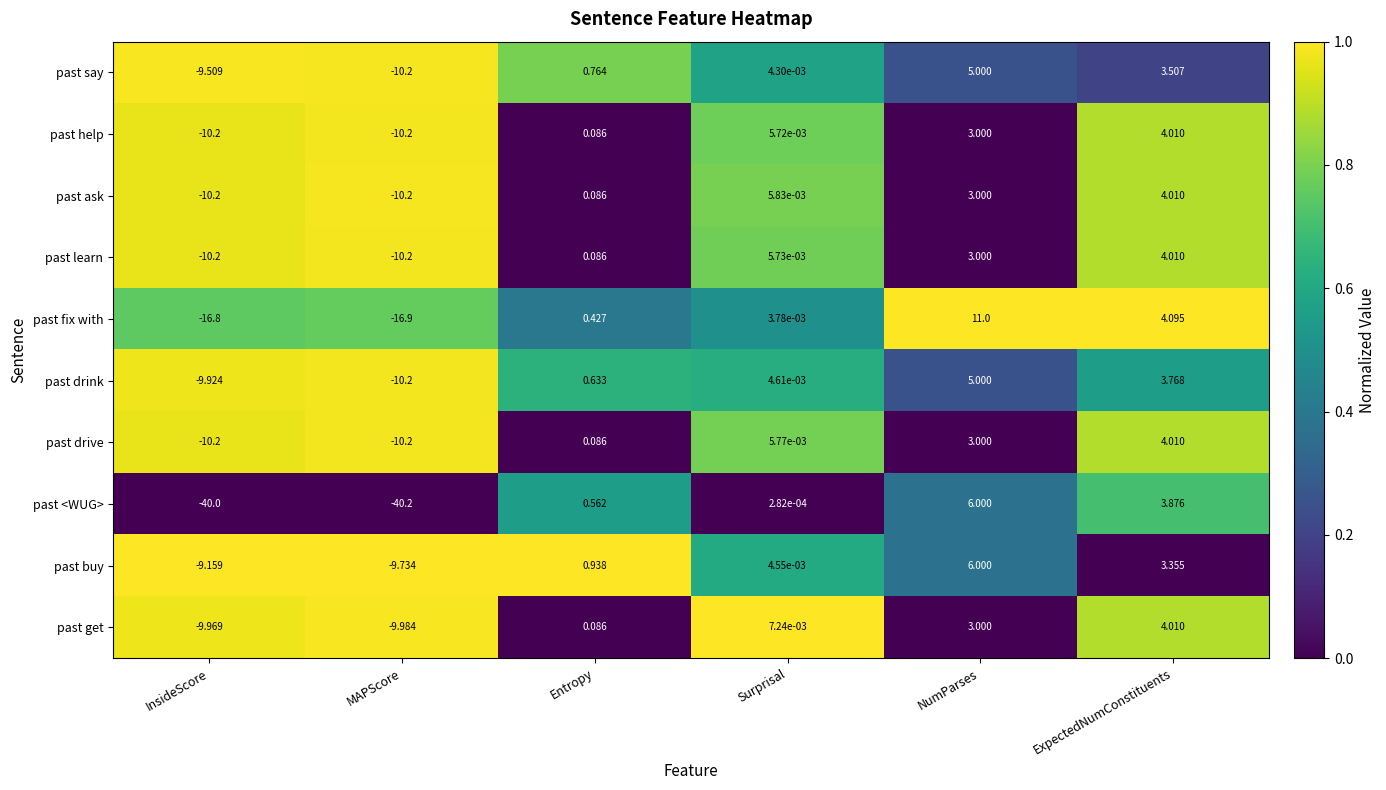

Is the value of past drink at NumParses greater than the value of past help at InsideScore?

Yes